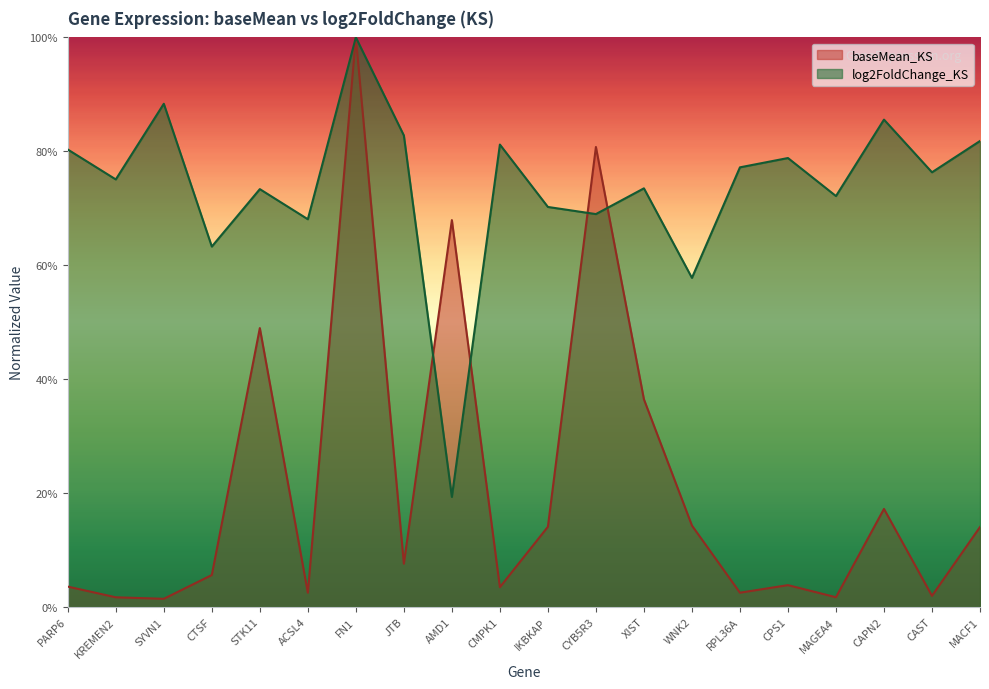

Which series has the largest total across all categories?

log2FoldChange_KS